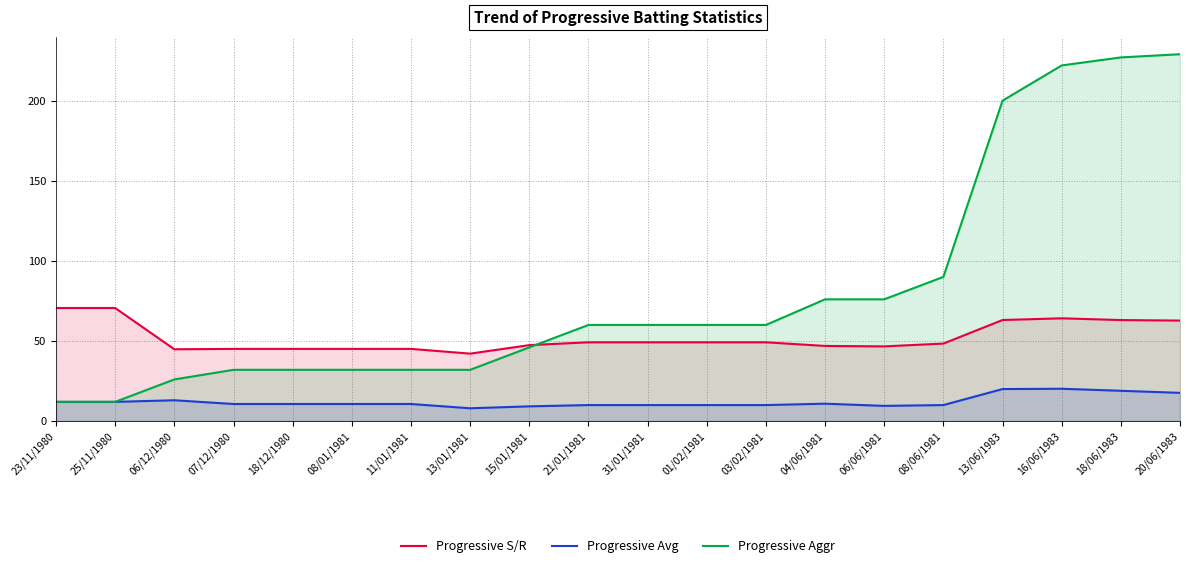

After their last crossing, which series has the higher values: Progressive S/R or Progressive Aggr?

Progressive Aggr